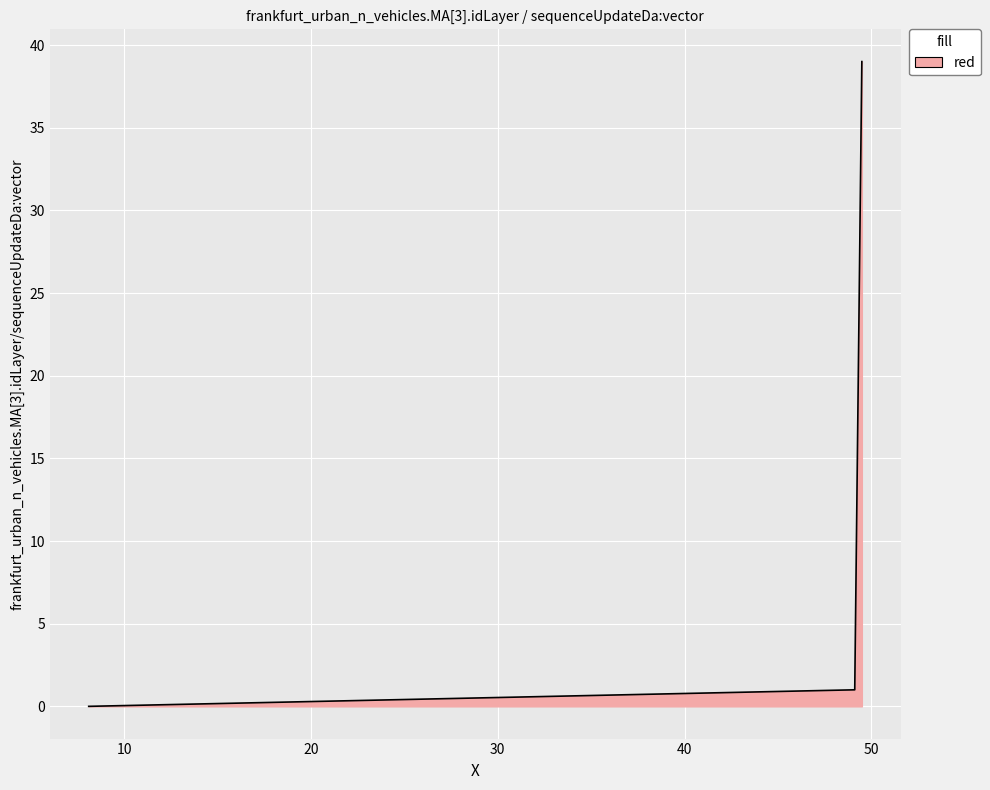

What is the greatest value displayed?

39